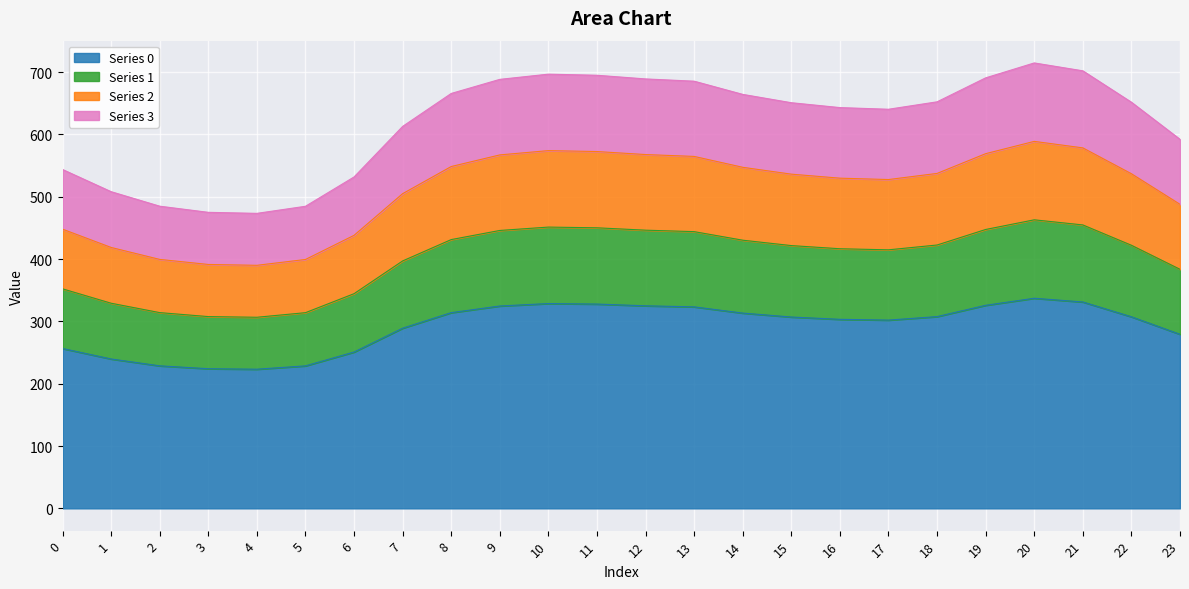

True or false: 2 has a value of 664.3 at 14.

True